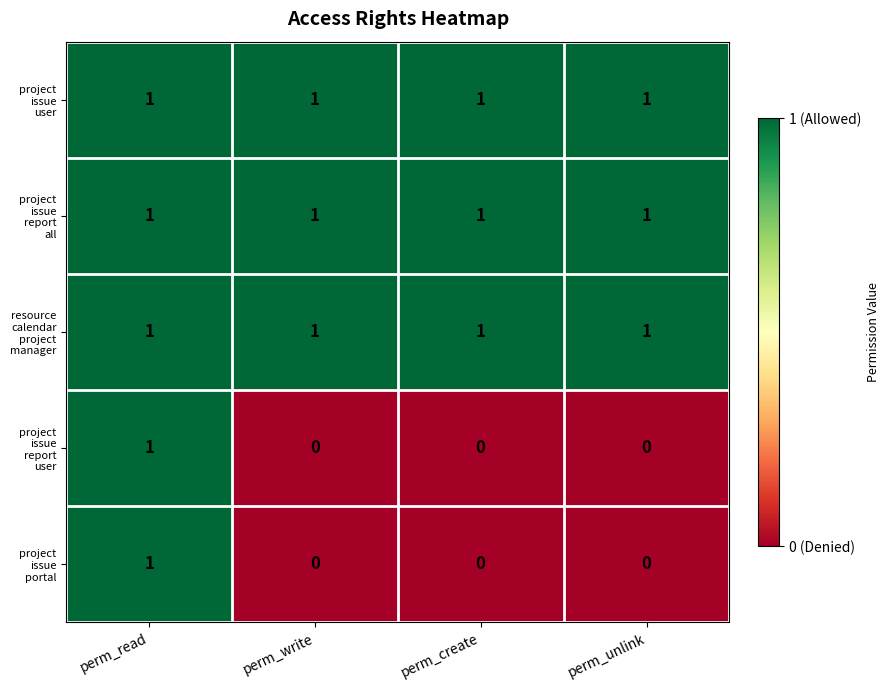

At which category is the sum across all series the highest?

perm_read